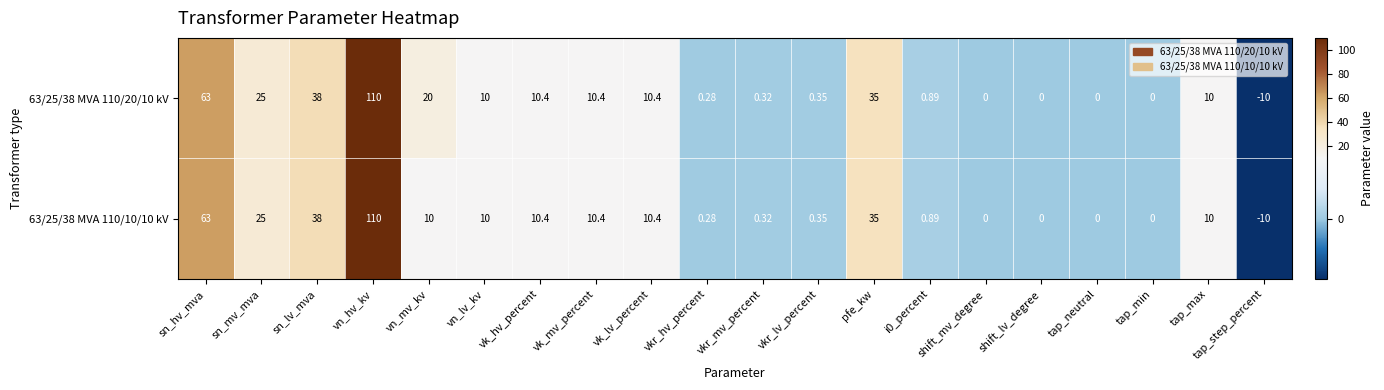

Is the value of 63/25/38 MVA 110/10/10 kV at vk_hv_percent greater than the value of 63/25/38 MVA 110/20/10 kV at tap_min?

Yes